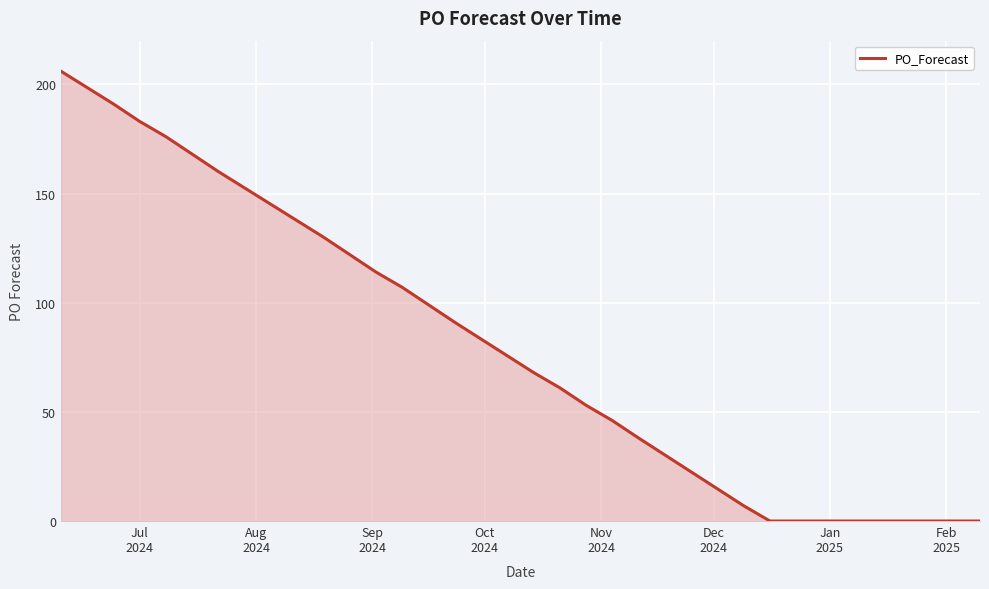

What is the greatest value displayed?

206